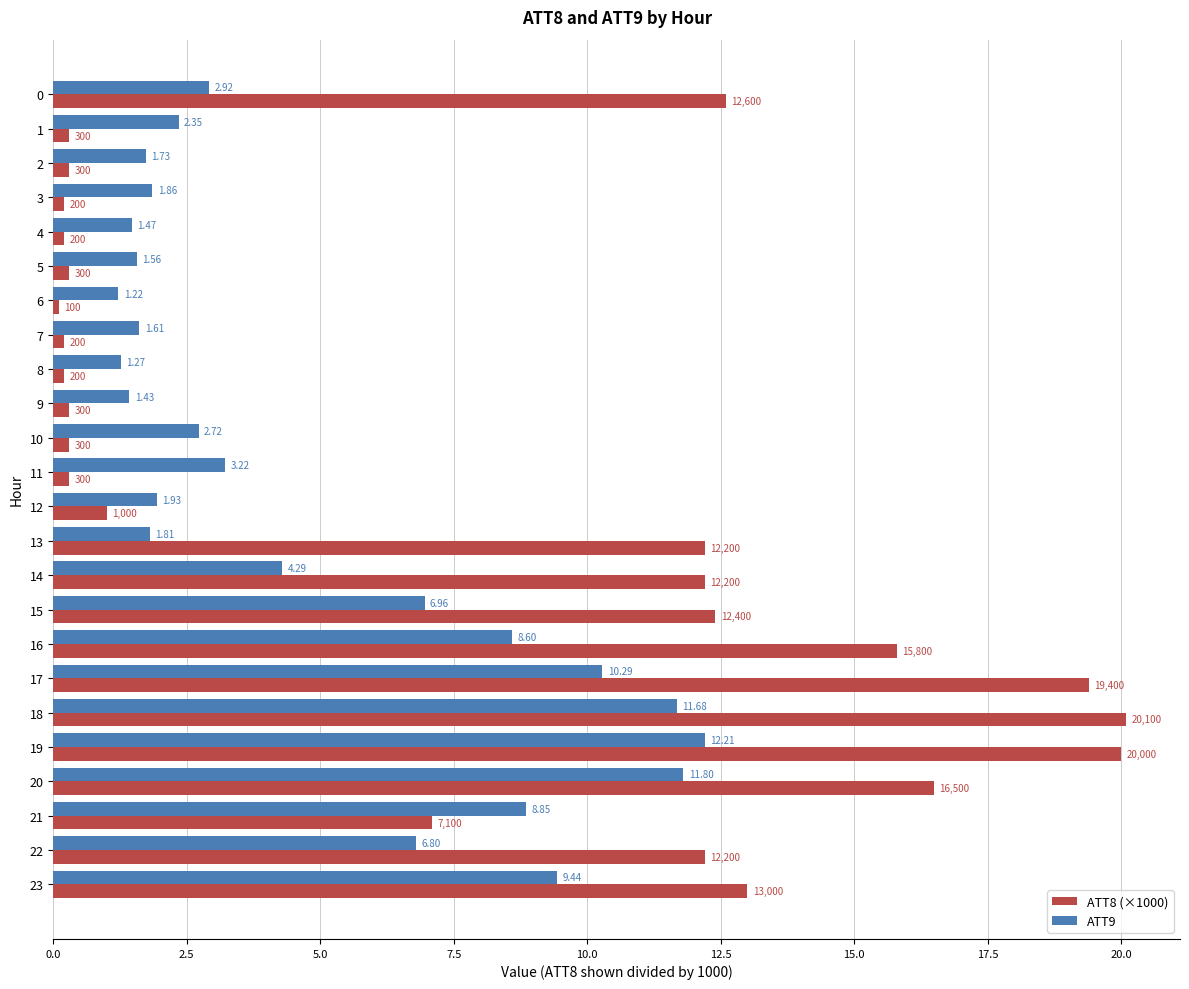

Which series changed the most between 4 and 13?

ATT8 (×1000)